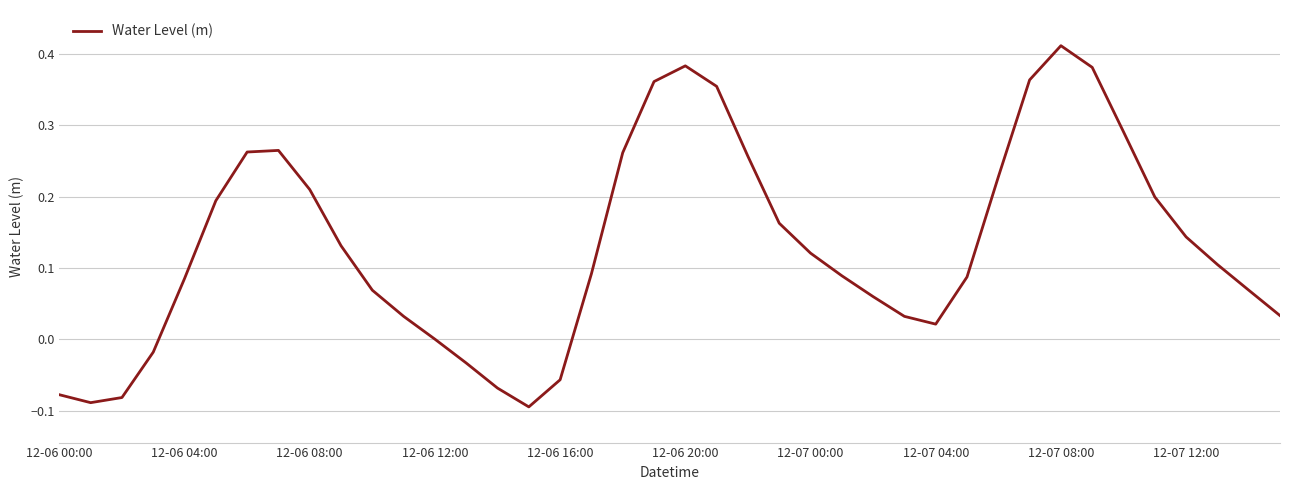

Does the chart display data point markers on the line(s)?

No